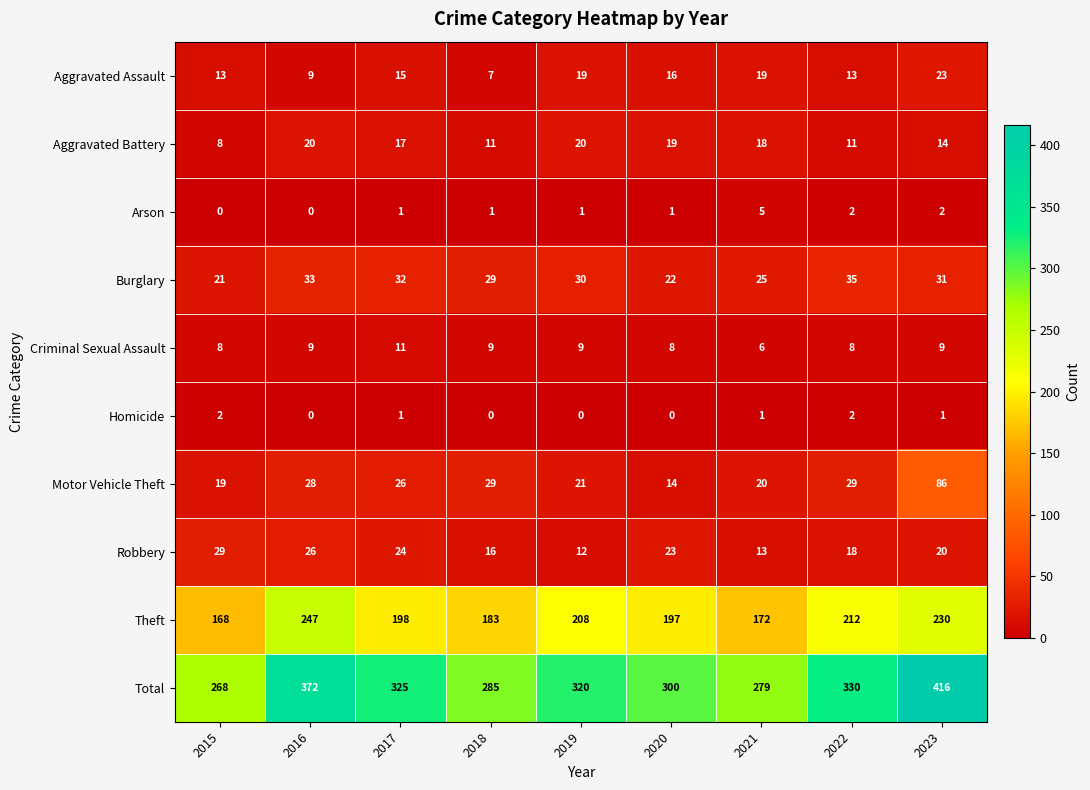

Which series has the largest range (max minus min)?

Total